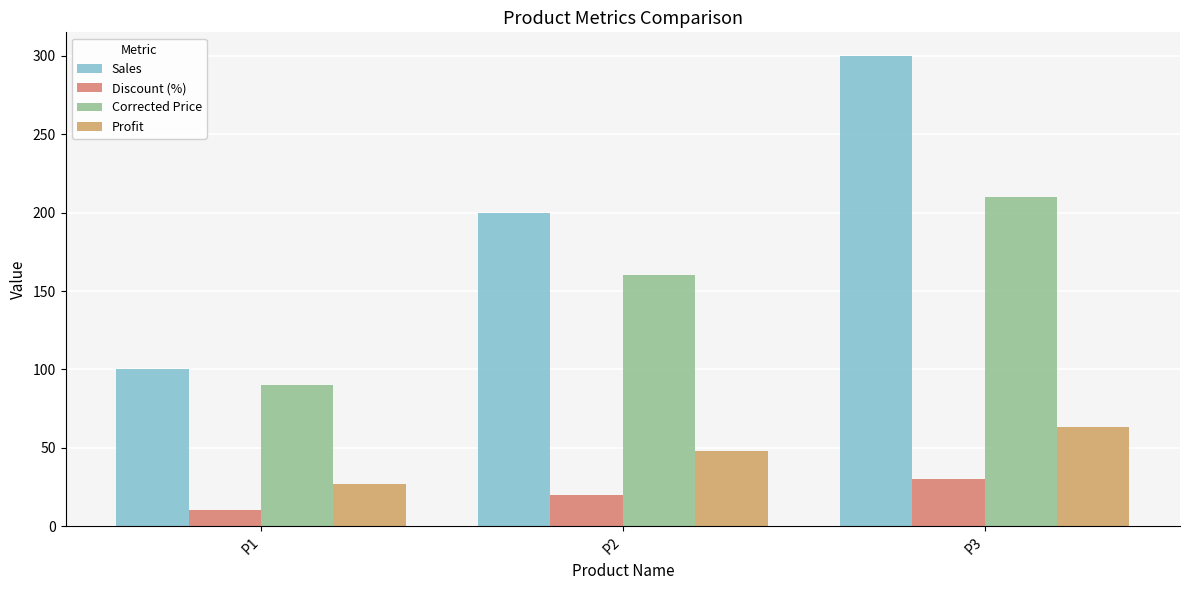

True or false: Profit has a value of 27 at P1.

True